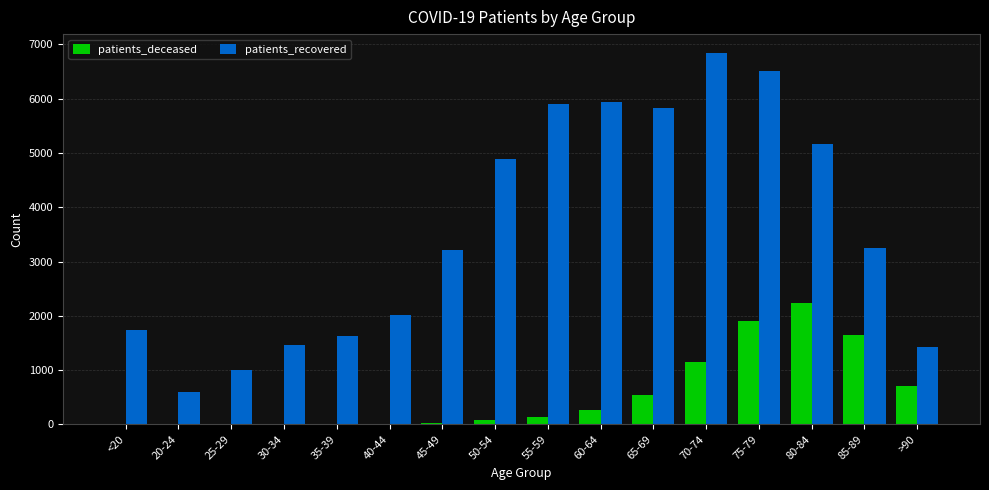

Count the number of data series in this chart.

2